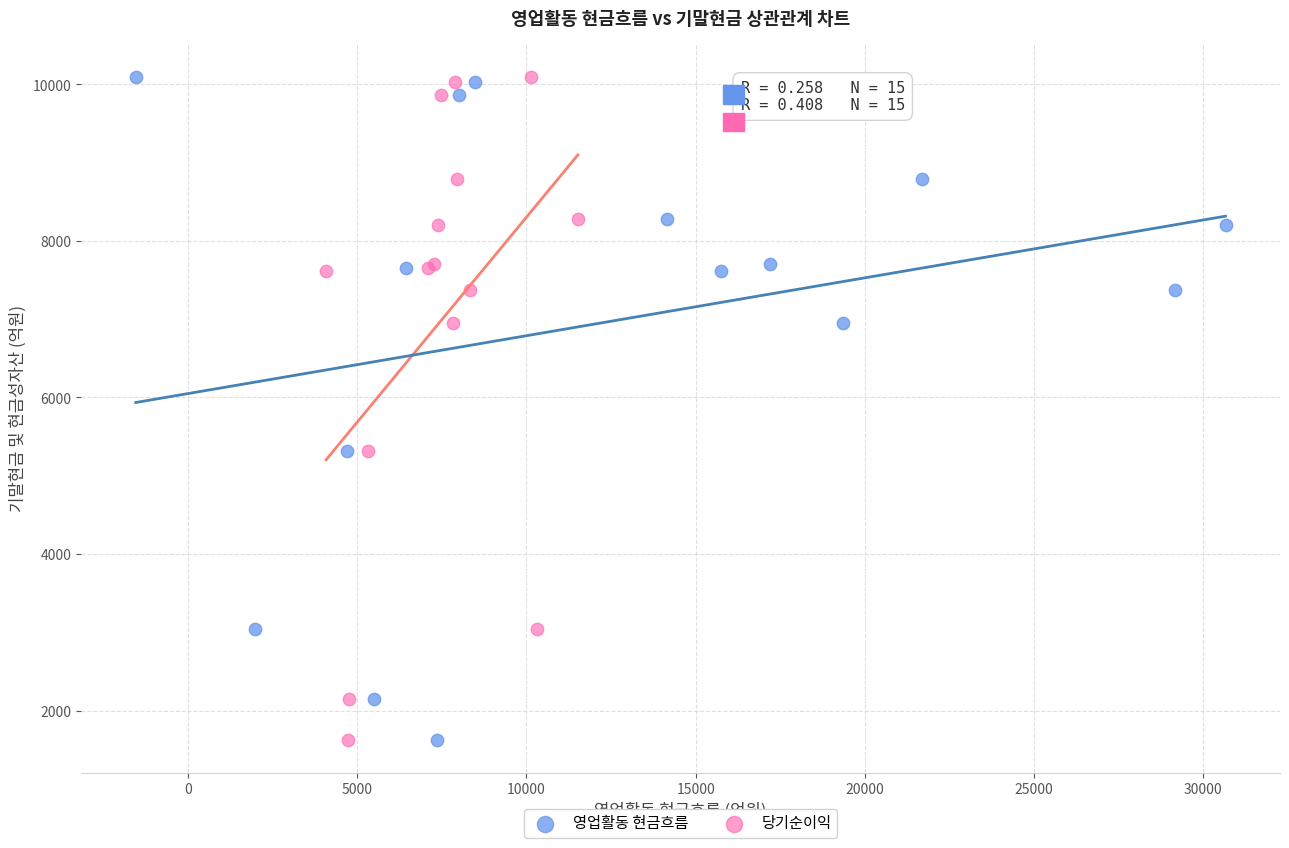

What are all the series names shown in the legend?

영업활동 현금흐름, 당기순이익